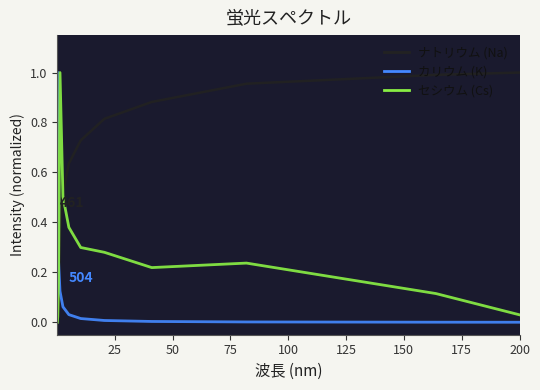

How many lines are shown in the chart?

3